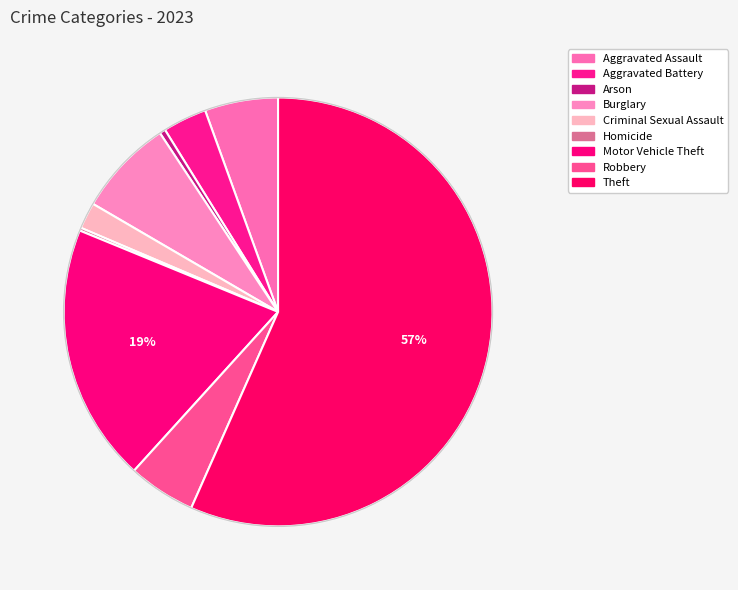

Is it true that Motor Vehicle Theft is 19% of the pie?

True